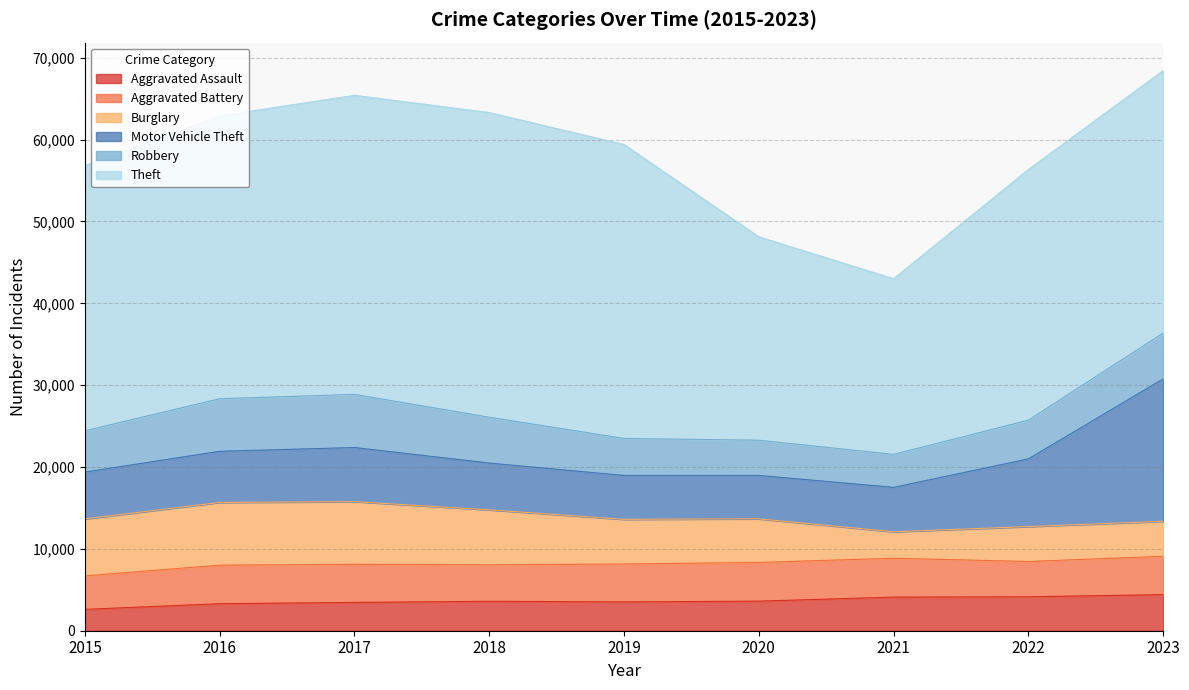

True or false: Aggravated Assault has a value of 4149 at 2022.

True